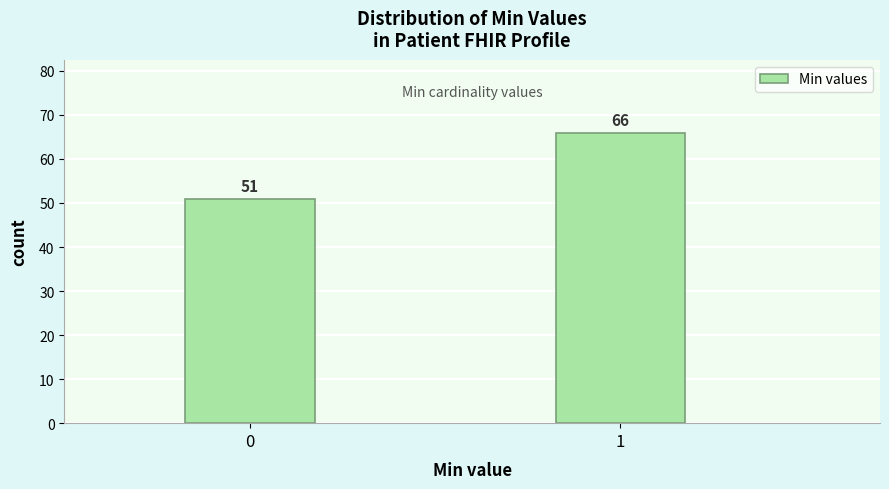

Reading right to left, transcribe all the data shown in this chart.

66	51